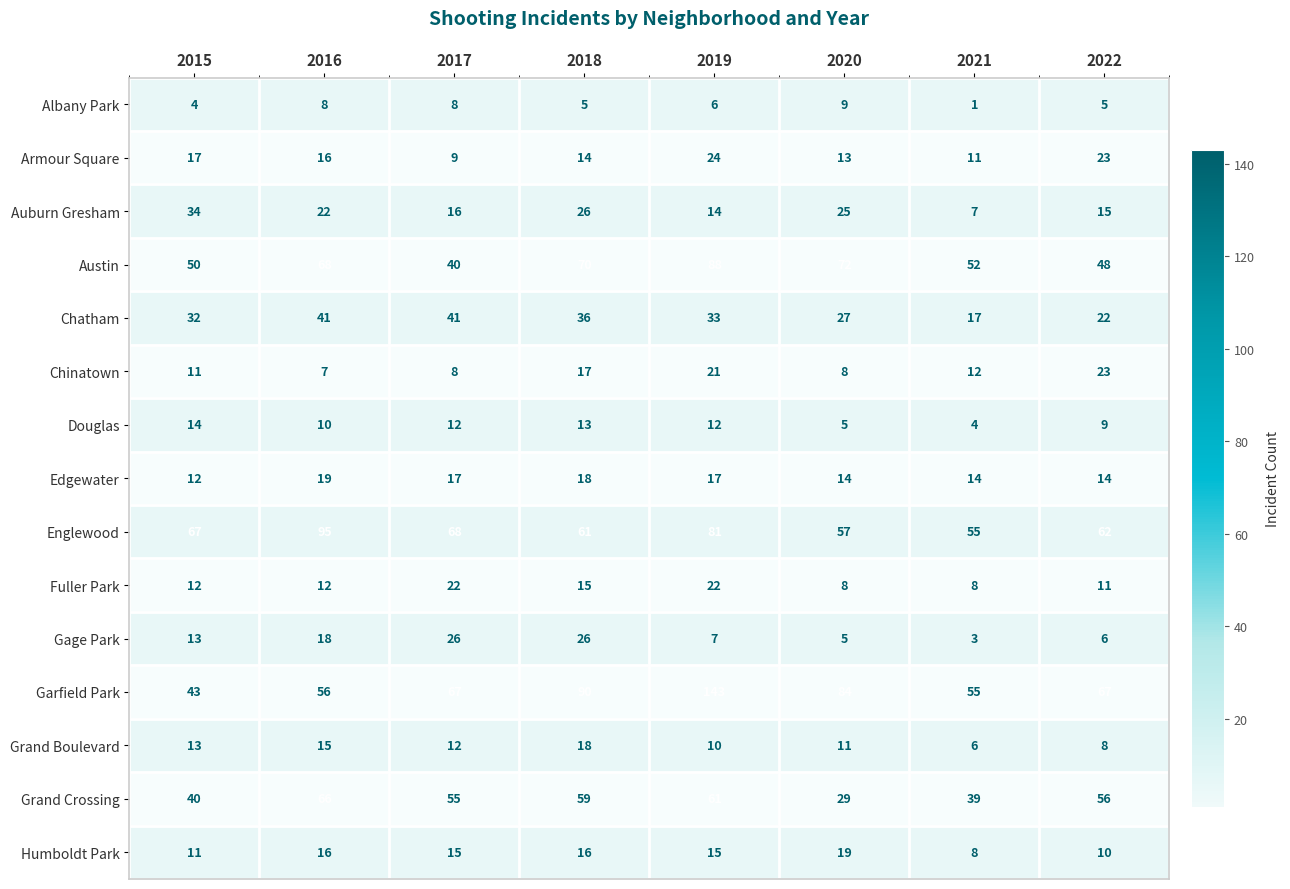

Is the value of Garfield Park at 2021 greater than the value of Chatham at 2022?

Yes